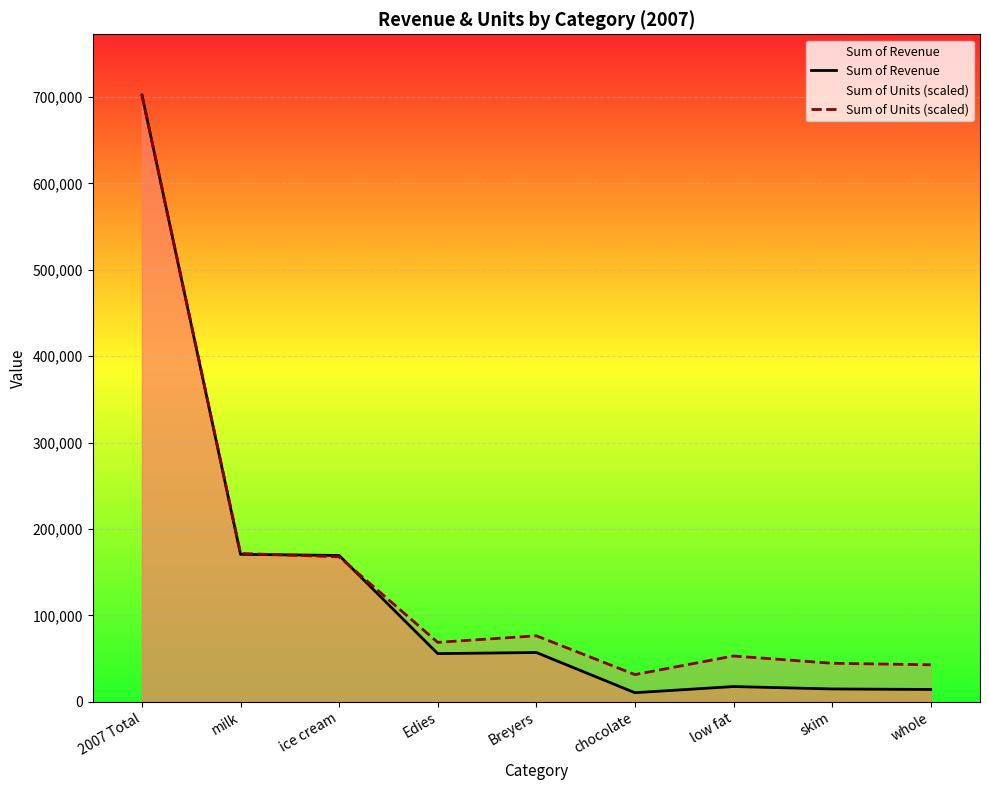

Reading right to left, list all the values displayed in this chart.

Sum of Revenue: 14196.0	14782.0	17573.0	10430.0	56981.0	55693.0	169327.5	170623.1	702395.8
Sum of Units (scaled): 42765.3	44530.7	52938.5	31420.3	76321.5	68733.0	167774.8	171654.8	702395.8